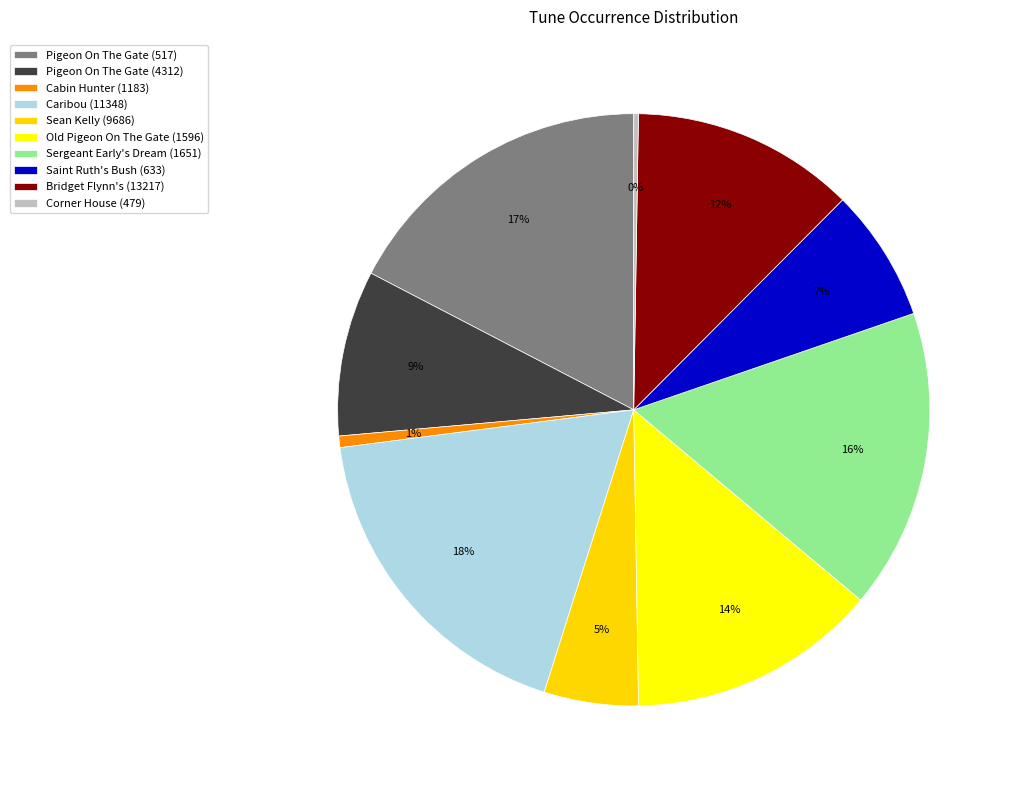

Which category has the biggest portion of the pie?

Caribou (11348)